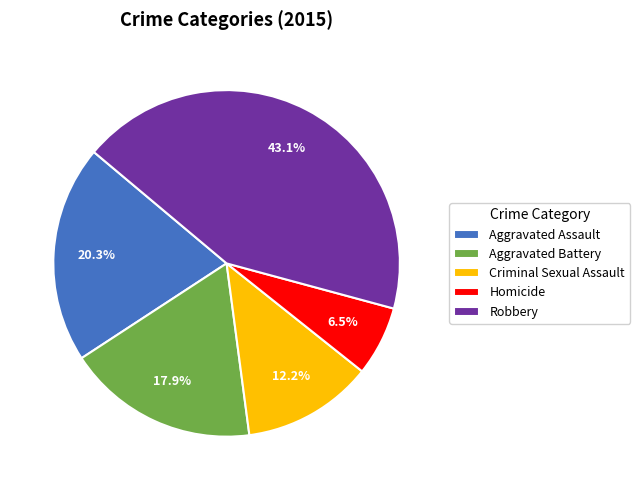

Combined, what portion of the pie is Aggravated Battery and Criminal Sexual Assault?

30.1%